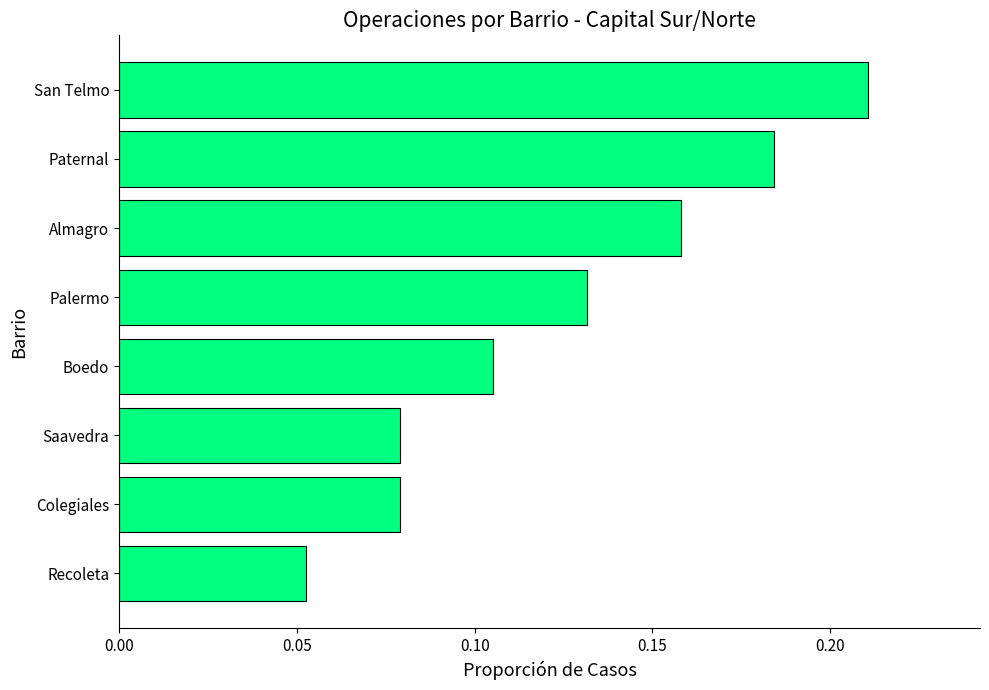

How many values are between 0 and 1?

8